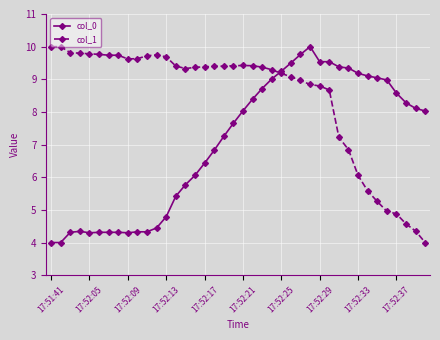

What is the value of the col_0 point at the 4th from the left?

4.3